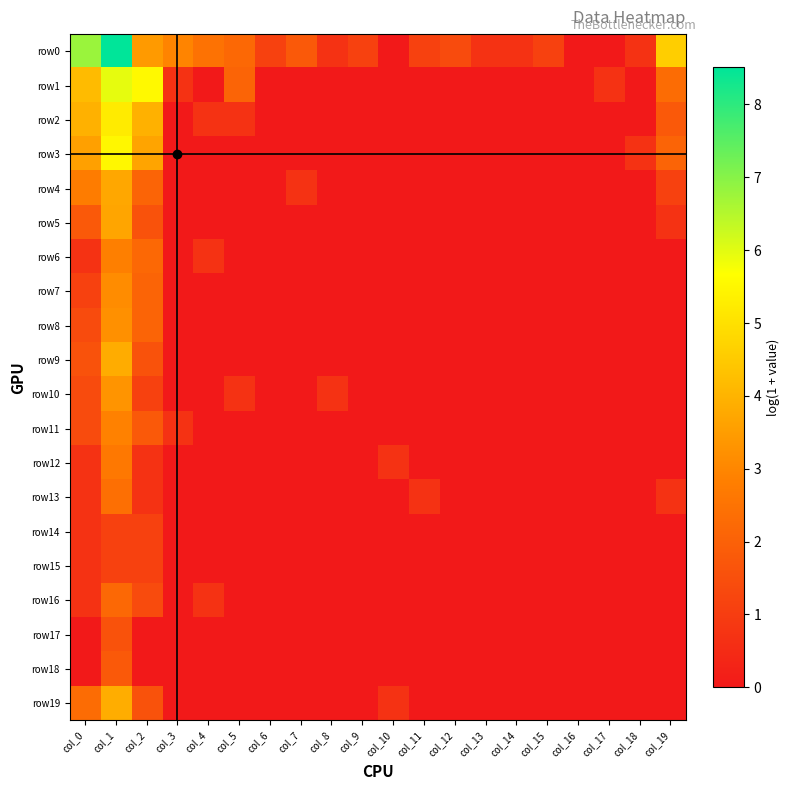

At col_3, list the series in order from smallest to largest.

row2, row3, row4, row5, row6, row7, row8, row9, row10, row12, row13, row14, row15, row16, row17, row18, row19, row1, row11, row0